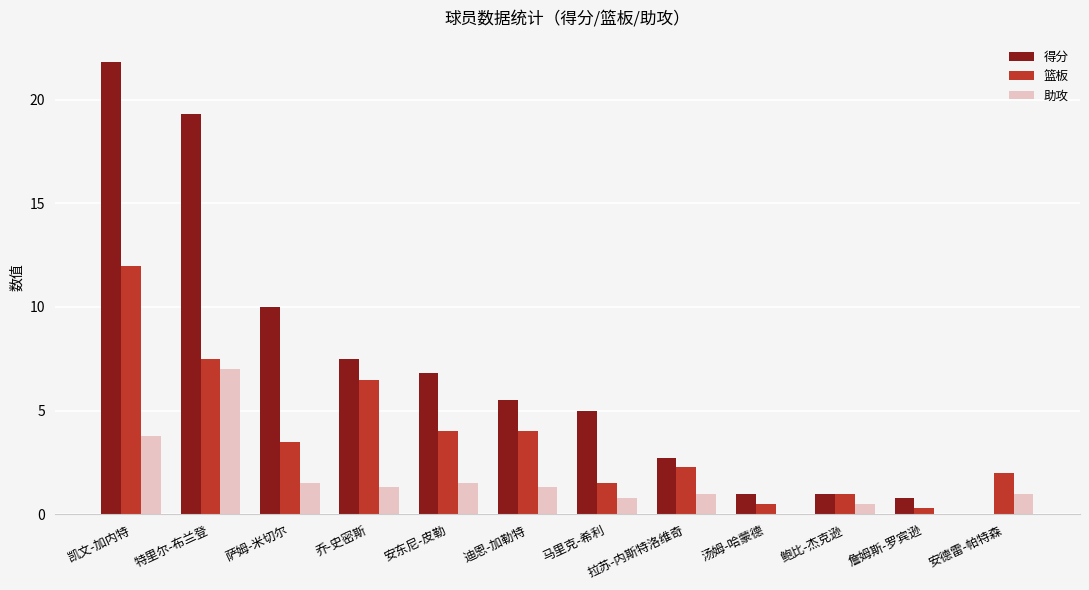

Reading left to right, what are all the values shown in this chart?

得分: 凯文-加内特=21.8	特里尔-布兰登=19.3	萨姆-米切尔=10.0	乔-史密斯=7.5	安东尼-皮勒=6.8	迪恩-加勒特=5.5	马里克-希利=5.0	拉苏-内斯特洛维奇=2.7	汤姆-哈蒙德=1.0	鲍比-杰克逊=1.0	詹姆斯-罗宾逊=0.8	安德雷-帕特森=0.0
篮板: 凯文-加内特=12.0	特里尔-布兰登=7.5	萨姆-米切尔=3.5	乔-史密斯=6.5	安东尼-皮勒=4.0	迪恩-加勒特=4.0	马里克-希利=1.5	拉苏-内斯特洛维奇=2.3	汤姆-哈蒙德=0.5	鲍比-杰克逊=1.0	詹姆斯-罗宾逊=0.3	安德雷-帕特森=2.0
助攻: 凯文-加内特=3.8	特里尔-布兰登=7.0	萨姆-米切尔=1.5	乔-史密斯=1.3	安东尼-皮勒=1.5	迪恩-加勒特=1.3	马里克-希利=0.8	拉苏-内斯特洛维奇=1.0	汤姆-哈蒙德=0.0	鲍比-杰克逊=0.5	詹姆斯-罗宾逊=0.0	安德雷-帕特森=1.0